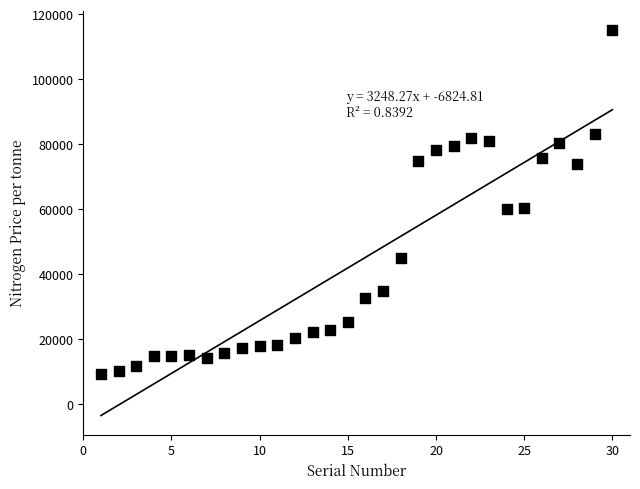

What is the range of X values (max minus min)?

29.0